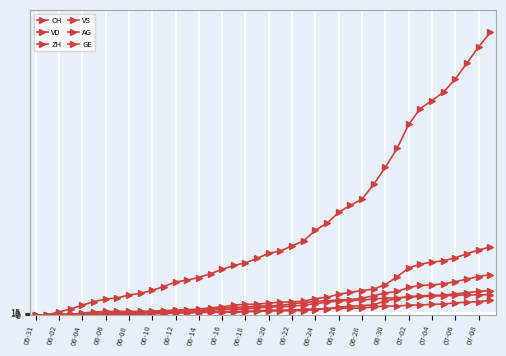

Where is ZH nearest to the value 212?

06-30